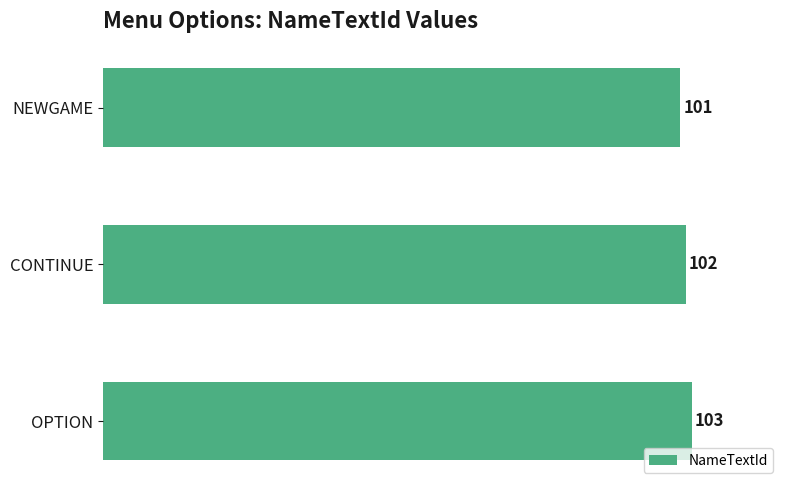

How many categories are shown in the chart?

3